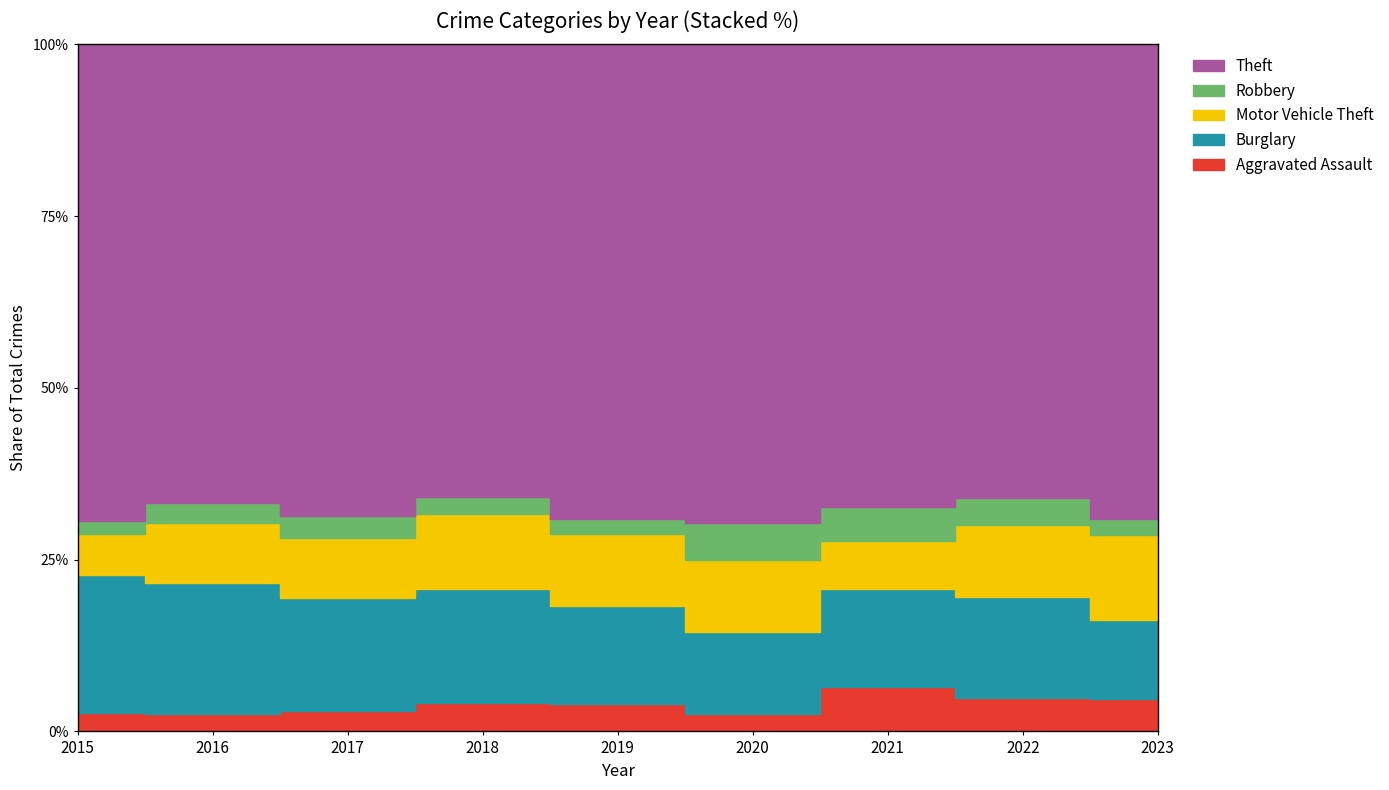

Where is the first local minimum for Motor Vehicle Theft?

2017